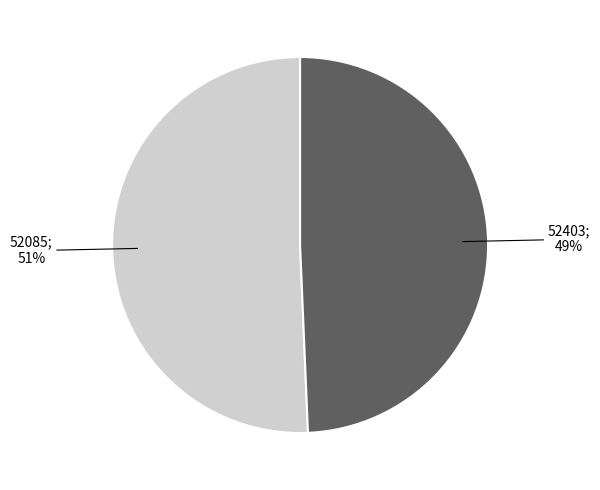

Does any single category account for the majority?

Yes